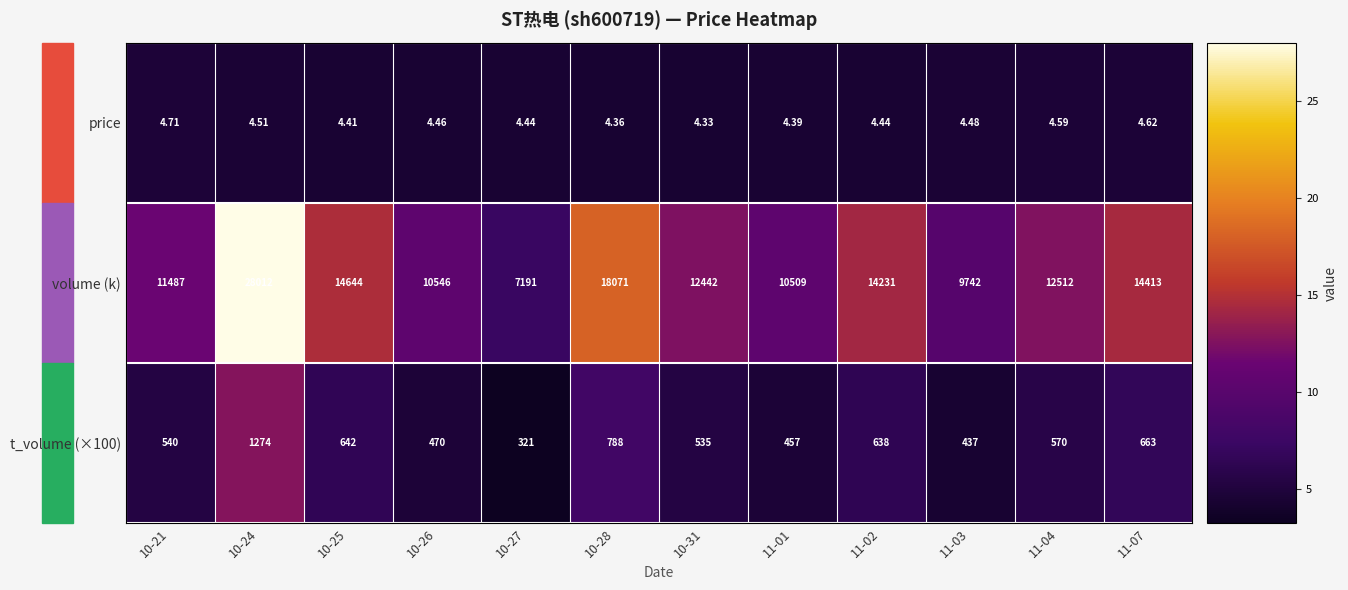

Which series has the largest total across all categories?

volume (k)